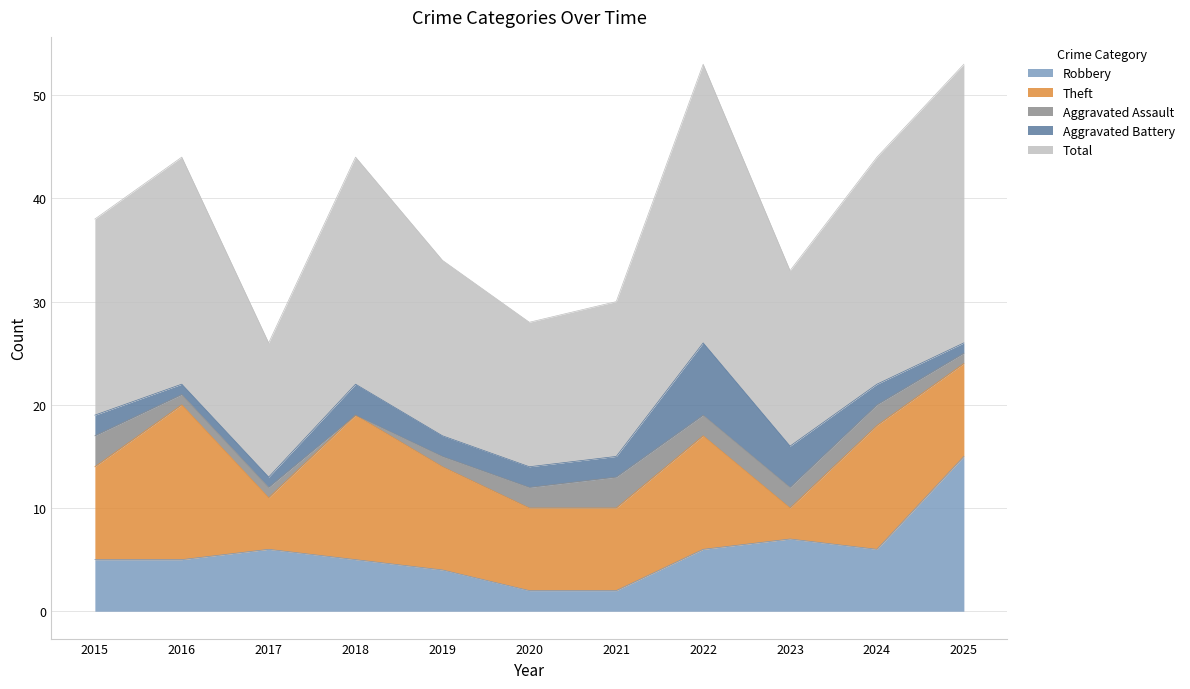

Is it true that Total equals 6 at 2019?

False